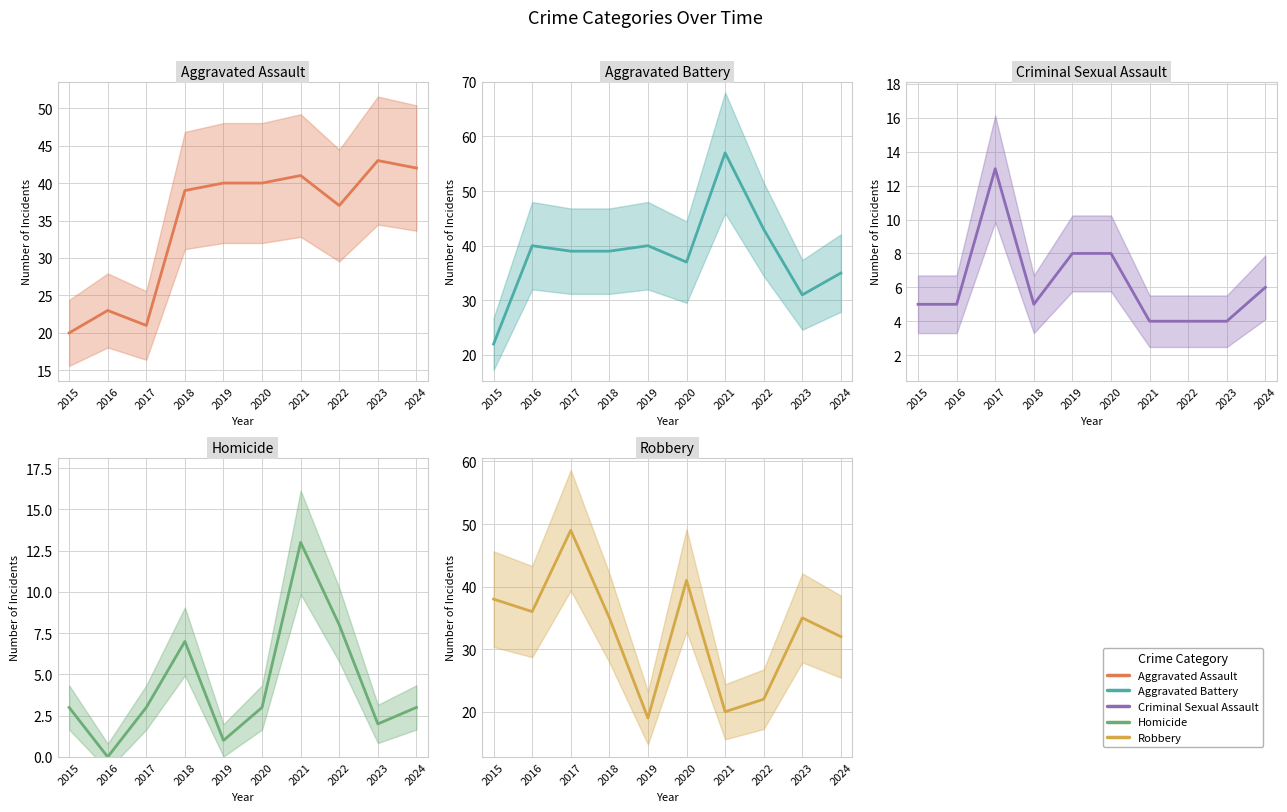

Which series has the largest total across all categories?

Aggravated Battery